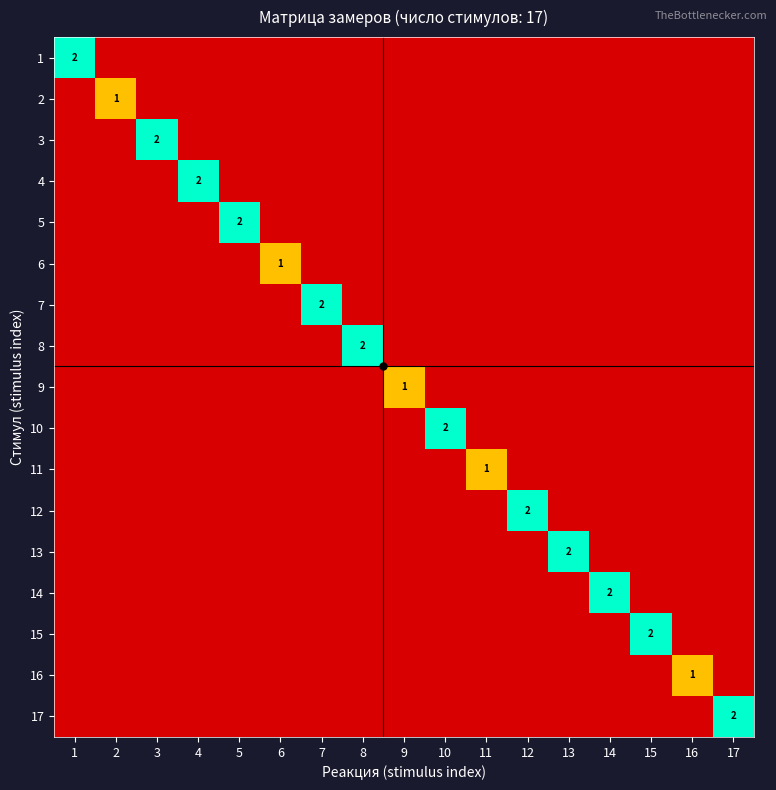

What is the total value across all series at 17?

2